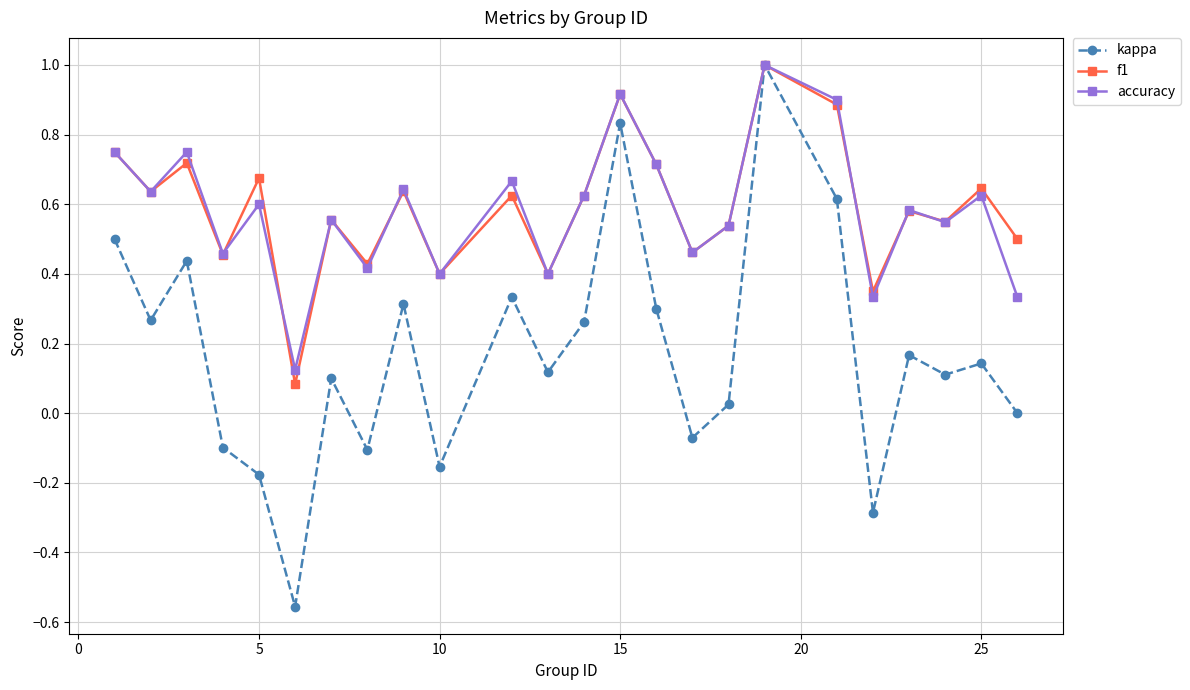

What is the maximum value for kappa?

1.0